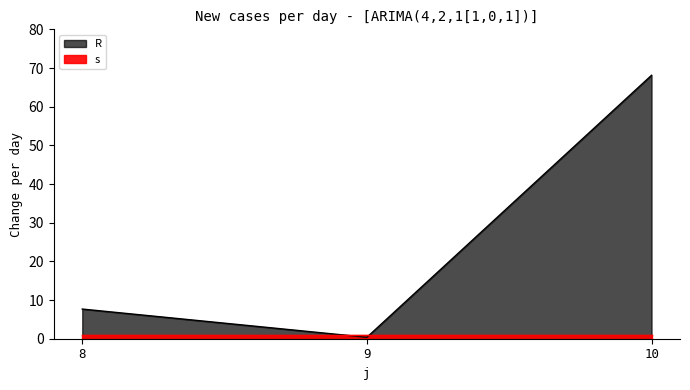

What is the change in value from 8 to 9?

-7.3